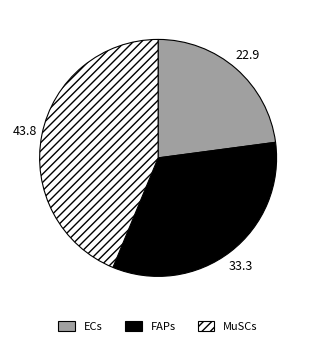

Rank the categories by value from highest to lowest.

MuSCs, FAPs, ECs